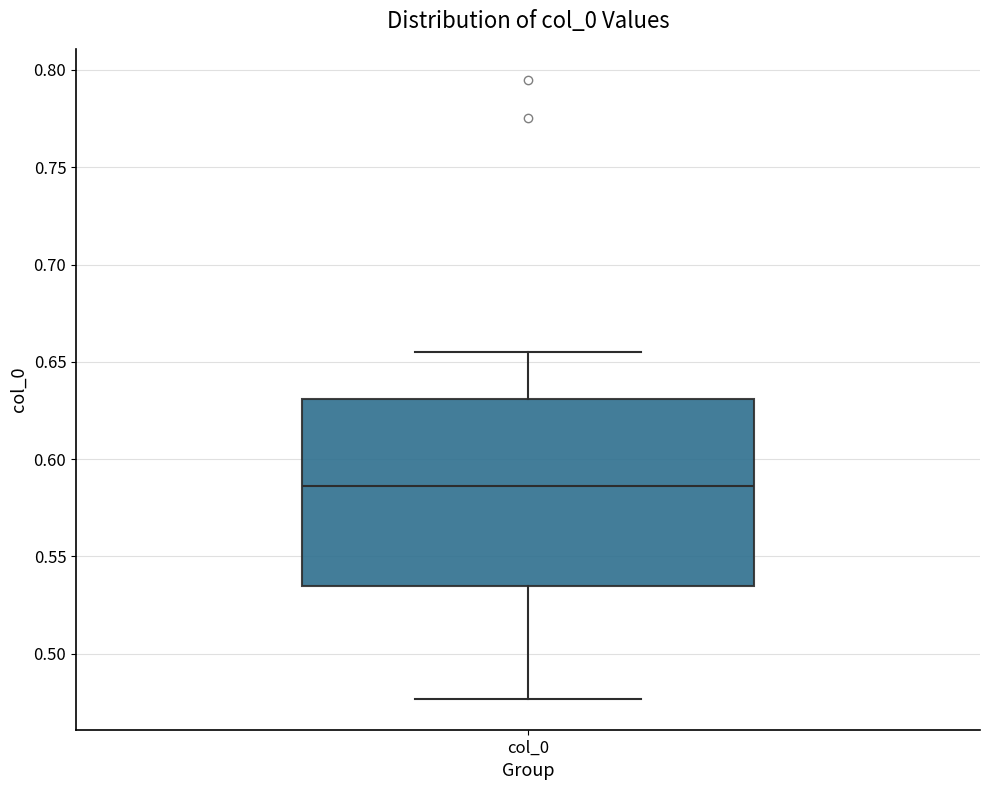

Read this box plot against the y-axis: the position of the median line, the range covered by the box, and the ends of both whiskers. The values are not printed on the chart, so give them approximately, as read against the axis.

median 0.585, box 0.535 to 0.630, whiskers 0.475 to 0.655